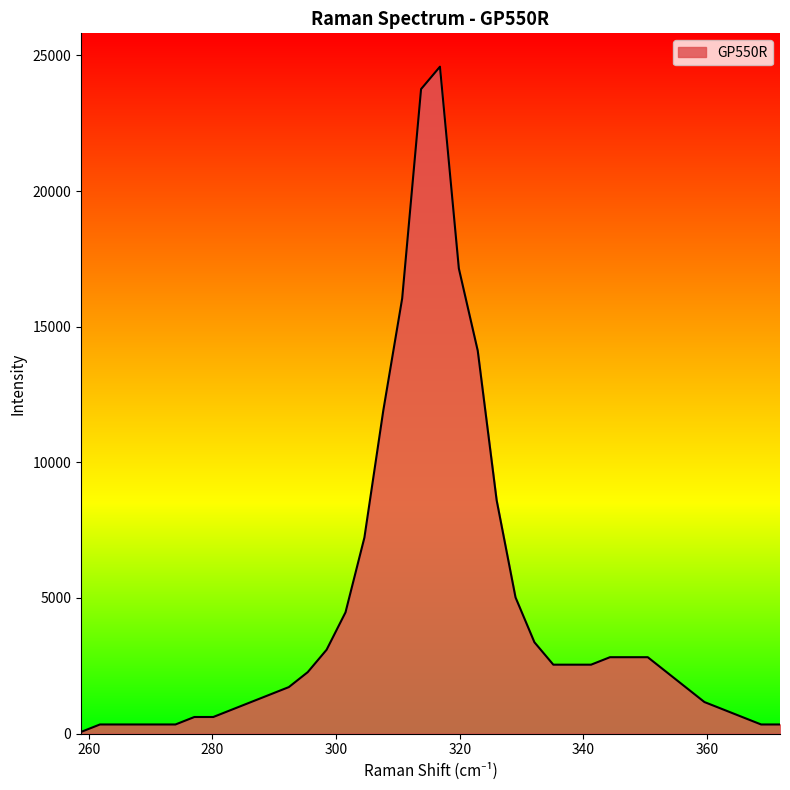

What is the greatest value displayed?

24586.6